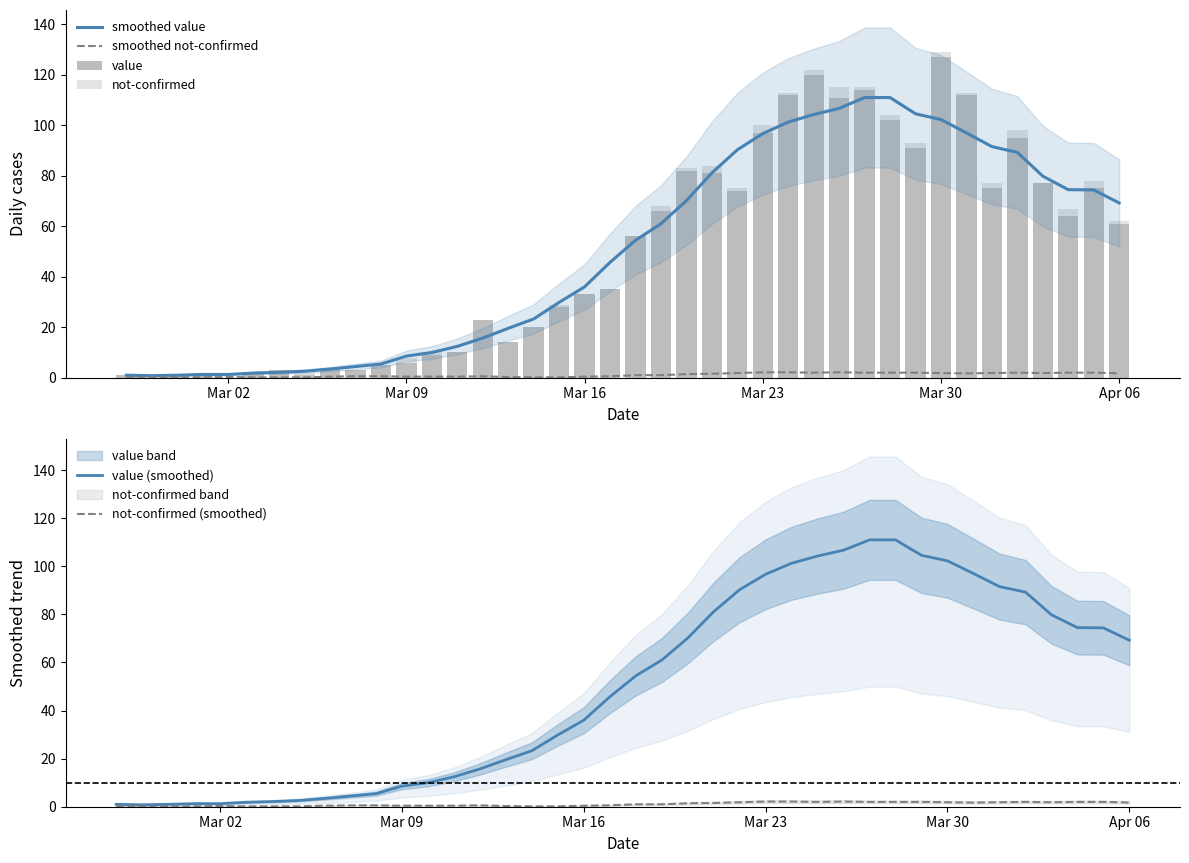

What is the difference between the maximum and minimum values in the value (smoothed) series?

110.2